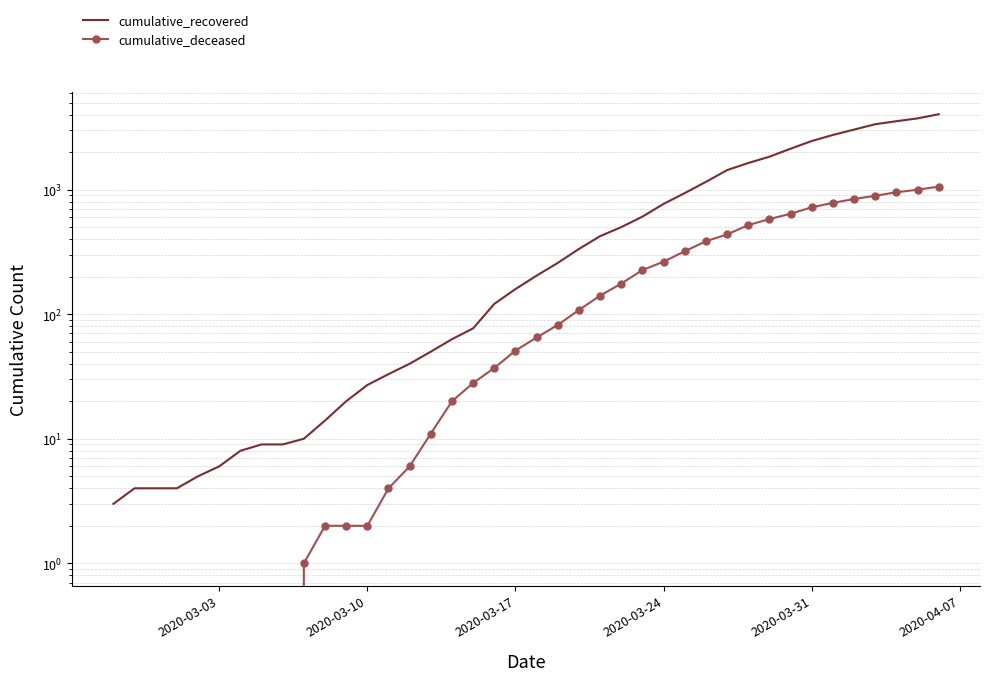

The cumulative_recovered series shows 5 at 8. True or false?

False